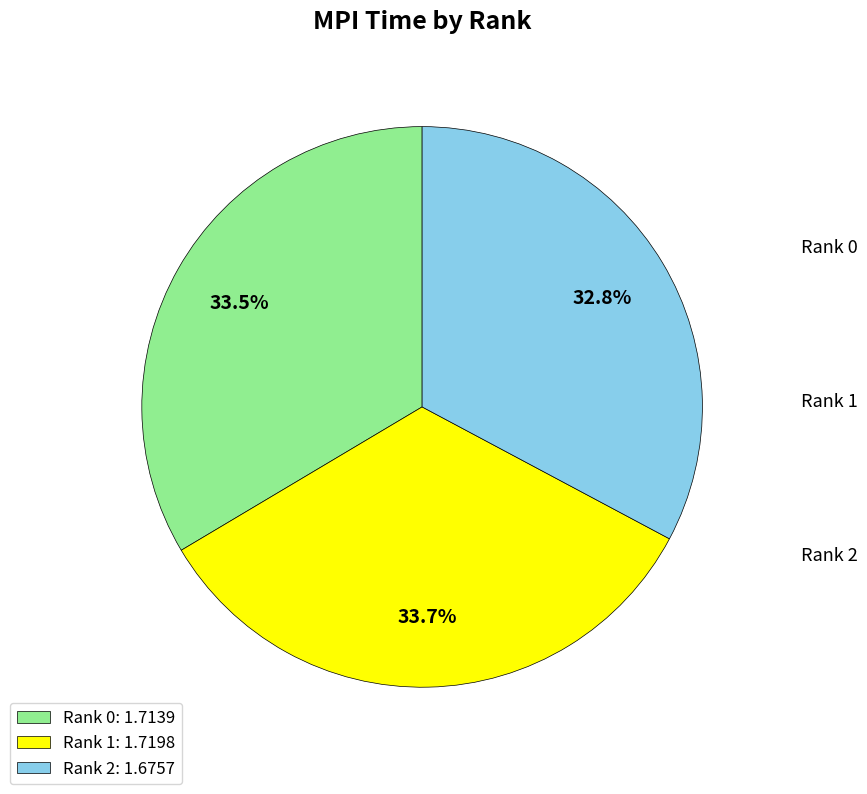

Which slice is the smallest?

Rank 2: 1.6757